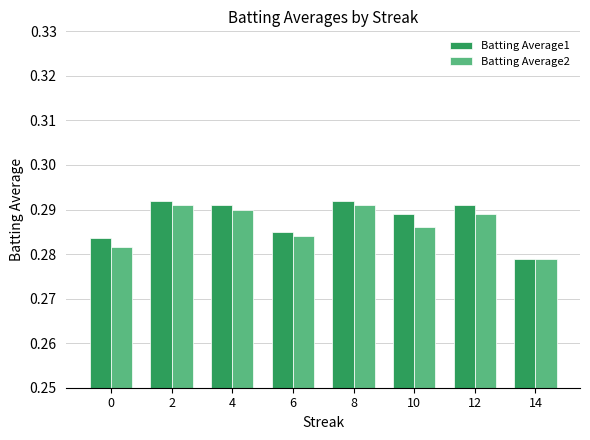

What is the sum of all Batting Average2 values?

2.3